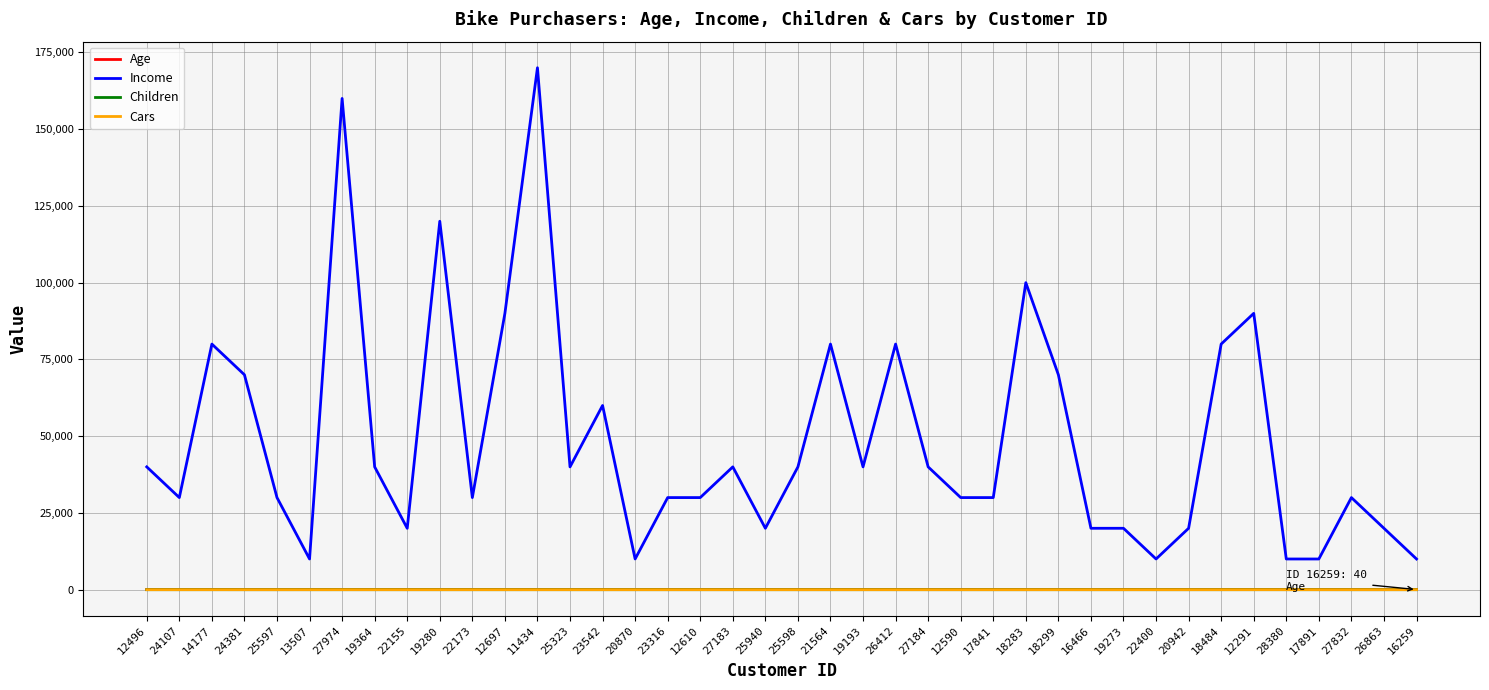

True or false: Age has more than 1 interior local peaks.

True